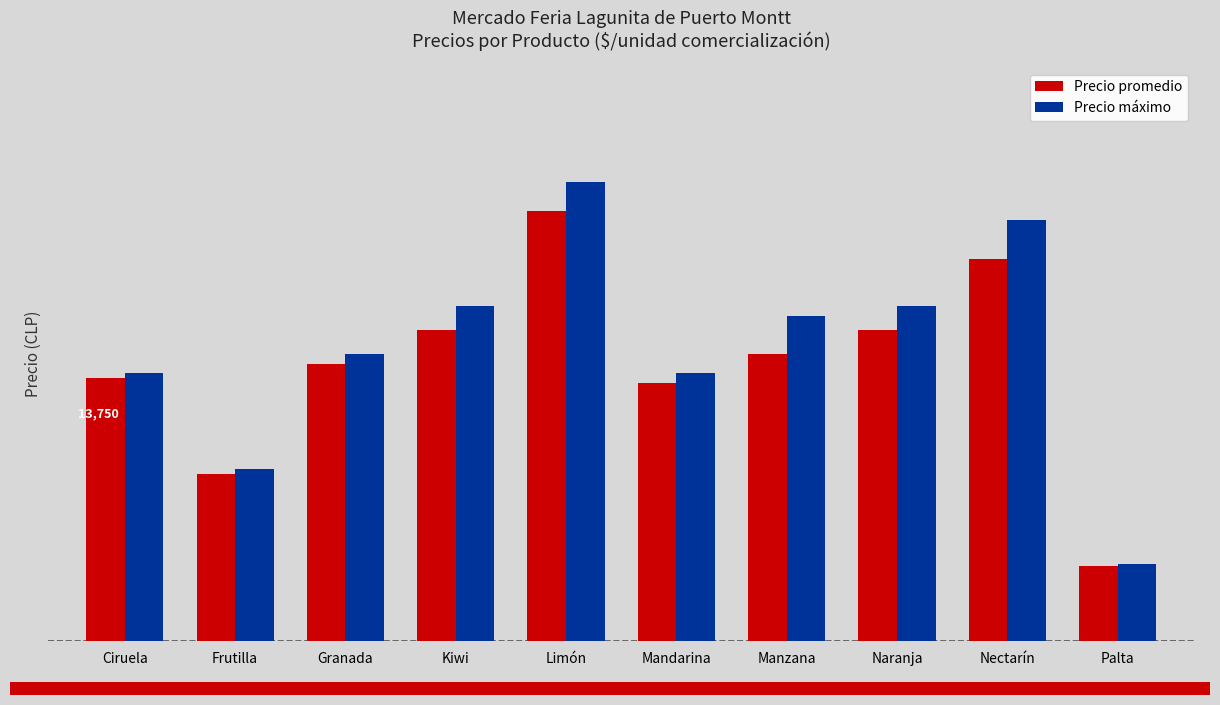

What is the lowest value of the Precio promedio series?

3925